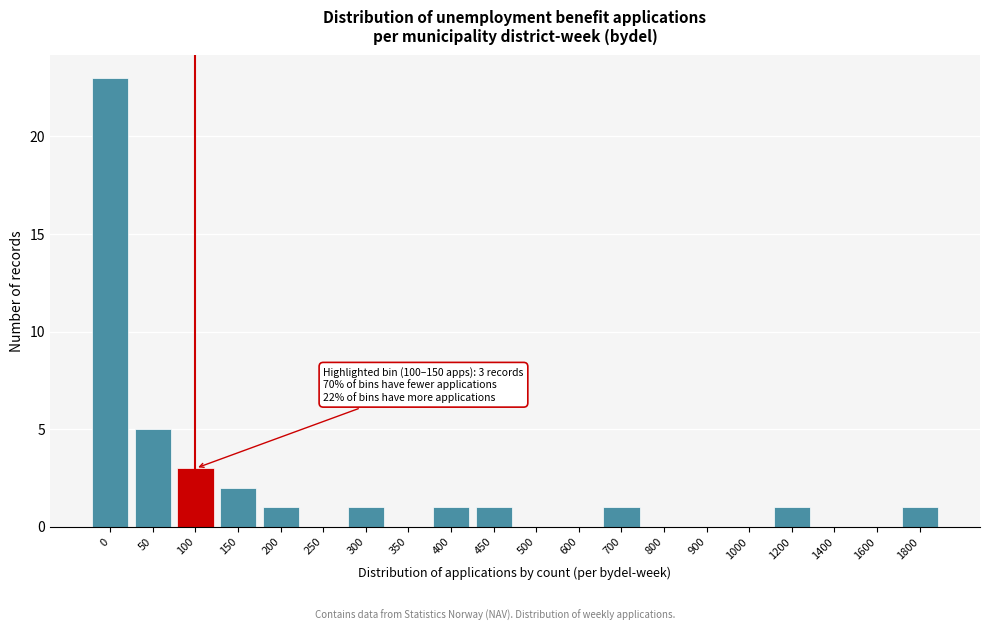

Reading left to right, extract all data points from this chart.

0=23	50=5	100=3	150=2	200=1	250=0	300=1	350=0	400=1	450=1	500=0	600=0	700=1	800=0	900=0	1000=0	1200=1	1400=0	1600=0	1800=1